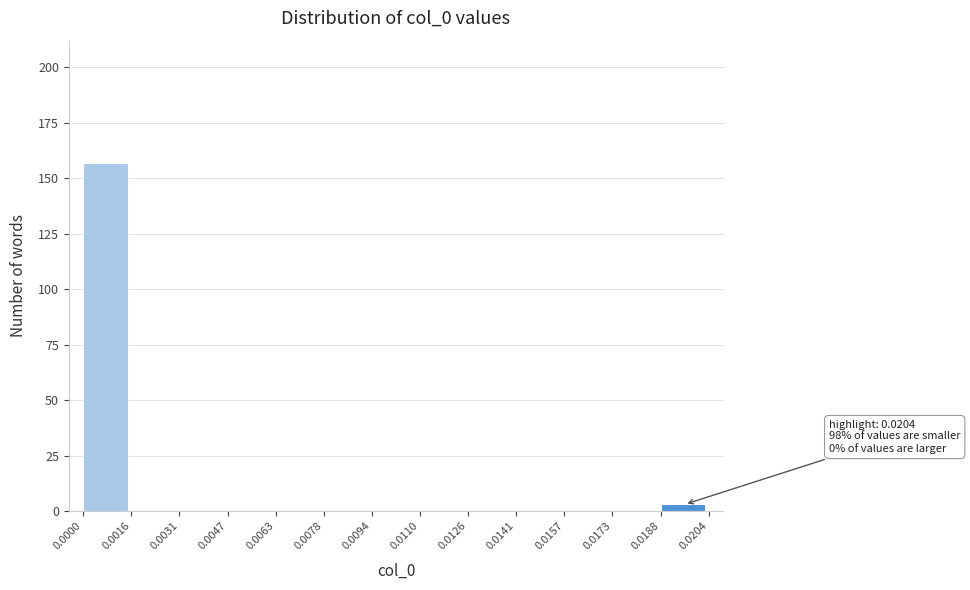

Over which range of the x-axis is the bar tallest?

0.0000 to 0.0016